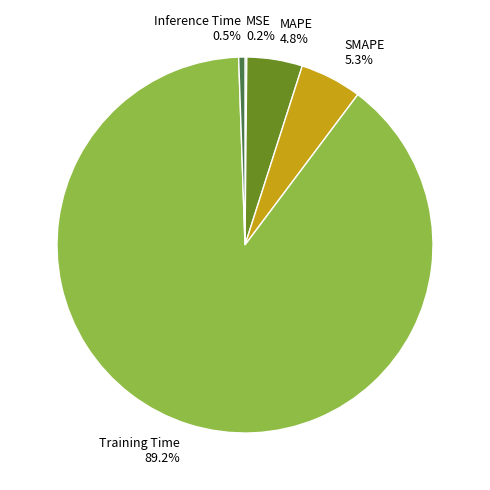

The SMAPE slice represents 11% of the pie. True or false?

False